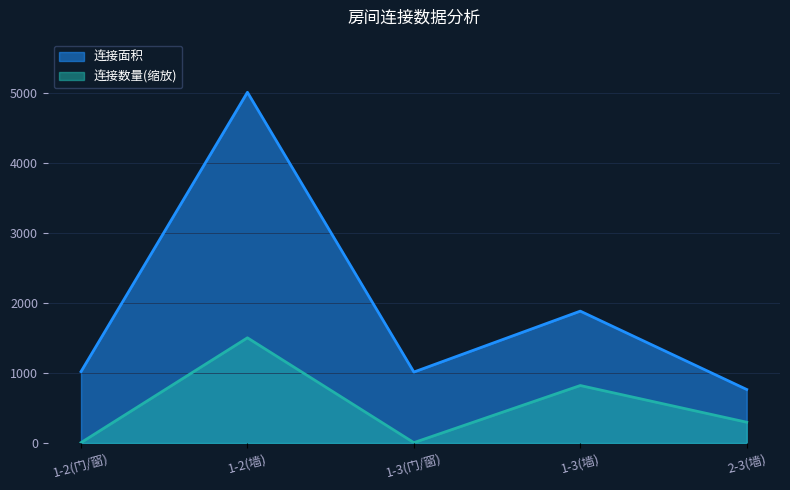

Reading left to right, list all the values displayed in this chart.

连接面积: 1-2(门/窗)=1020.0	1-2(墙)=5010.0	1-3(门/窗)=1014.0	1-3(墙)=1884.0	2-3(墙)=765.0
连接数量: 1-2(门/窗)=5.8	1-2(墙)=1503.0	1-3(门/窗)=5.8	1-3(墙)=821.4	2-3(墙)=297.1